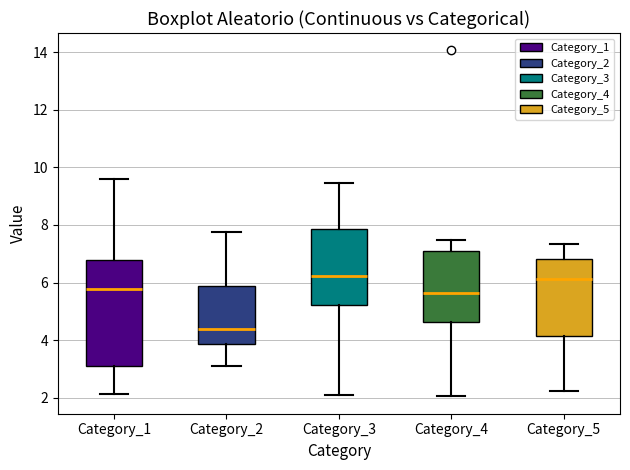

Which box's median line is the lowest?

Category_2